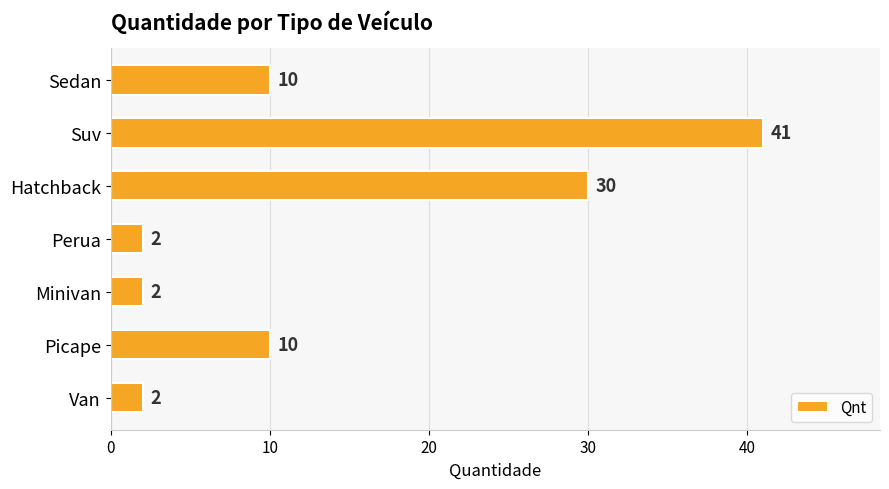

Count the number of data series in this chart.

1